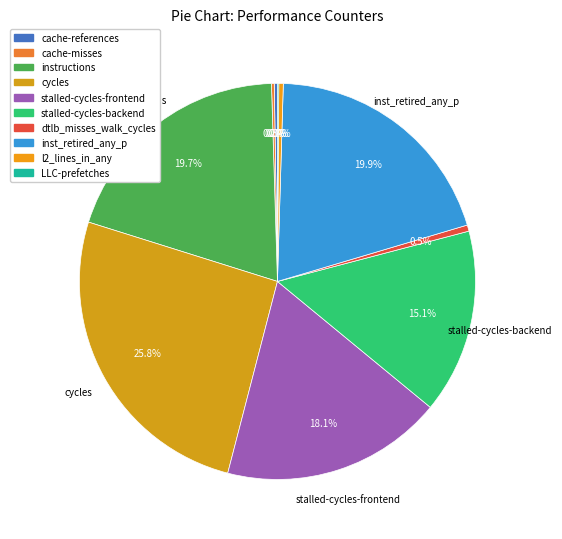

What percentage do cache-misses and LLC-prefetches together represent?

0.3%